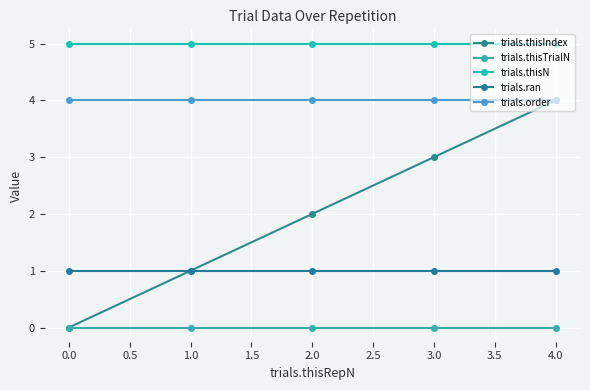

Count the number of categories in the chart.

5